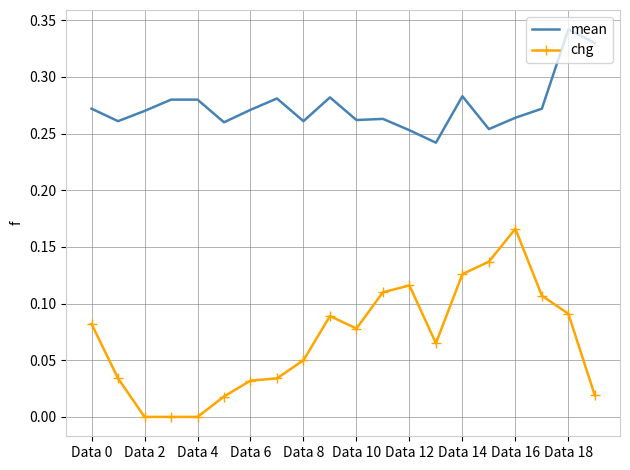

True or false: mean and chg intersect in this chart.

False